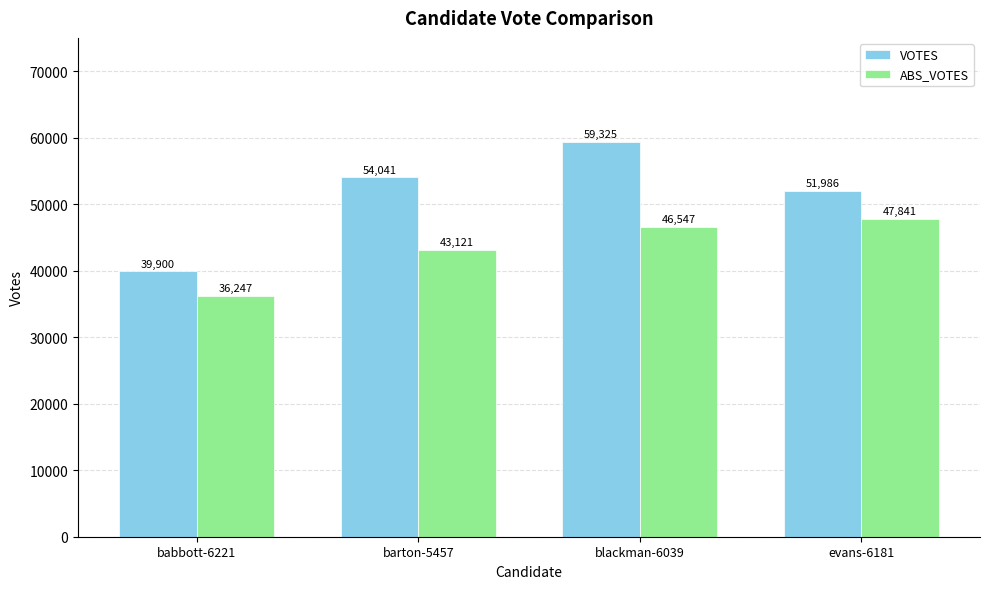

At which label is ABS_VOTES closest to 42044?

barton-5457